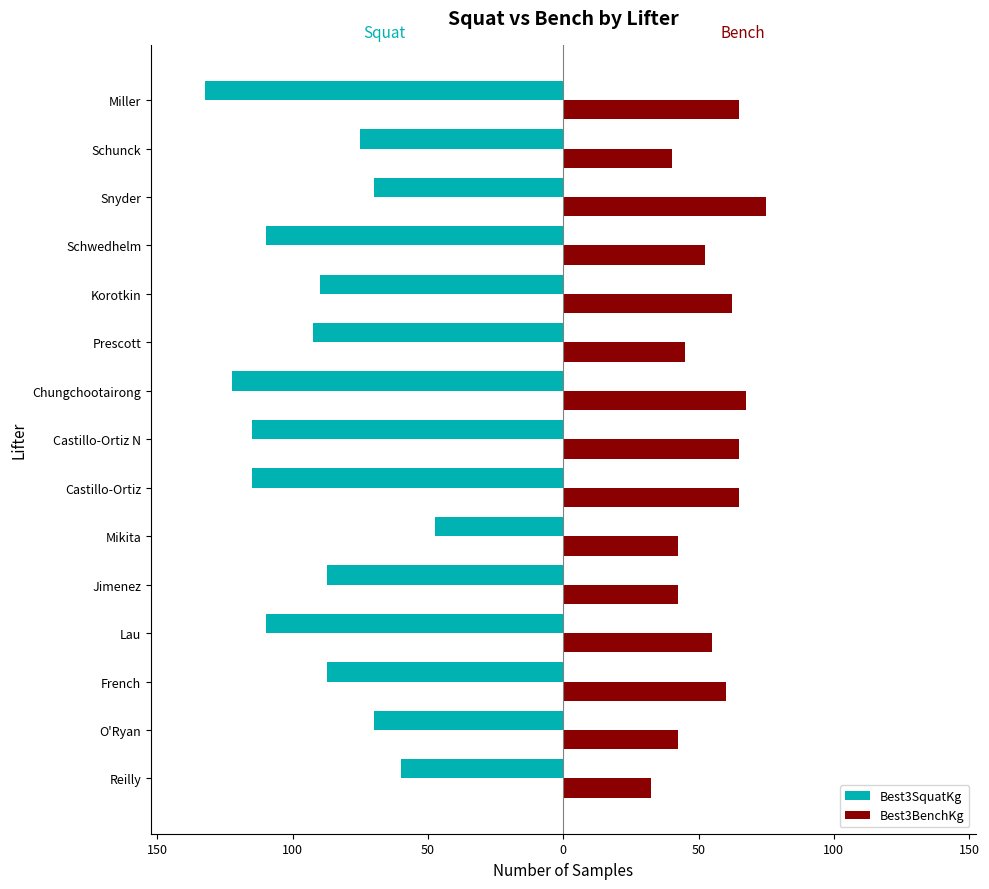

What is the value of the Best3SquatKg bar at the 12th from the left?

-110.0